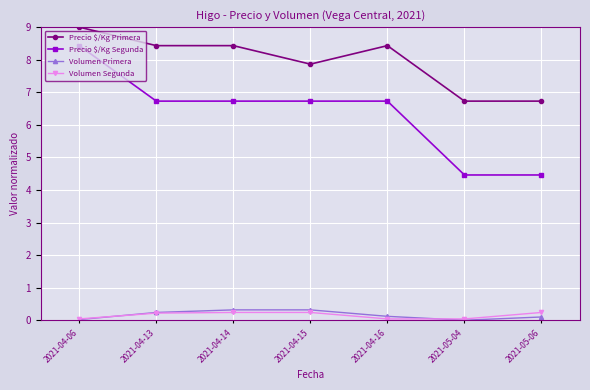

What is the total value across all series at 2021-04-15?

15.1